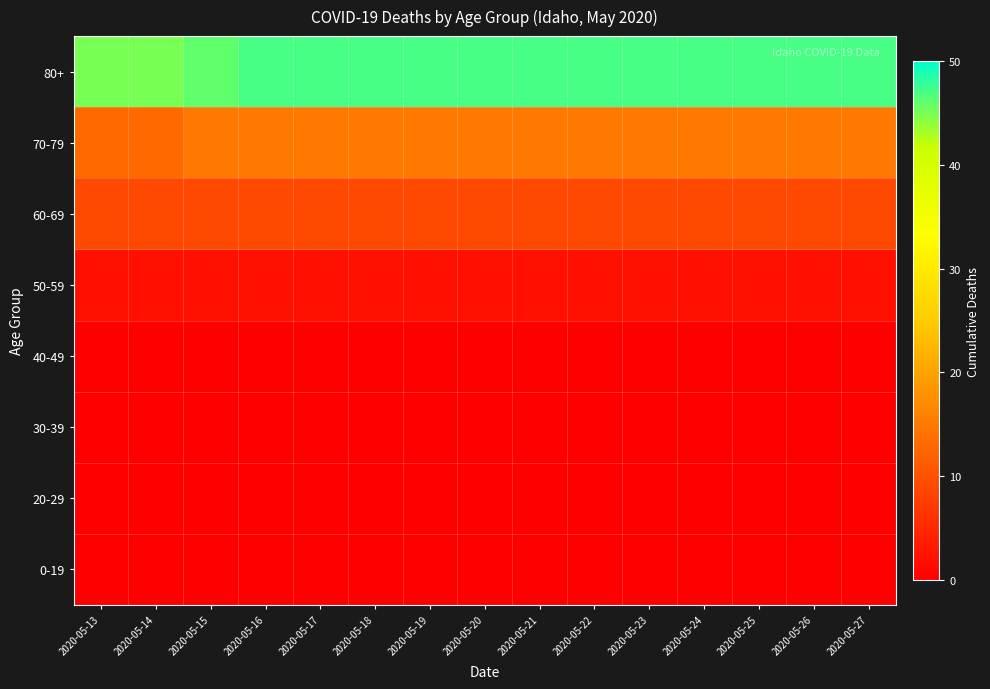

Reading right to left, transcribe all the data shown in this chart.

0-19: 2020-05-27=0	2020-05-26=0	2020-05-25=0	2020-05-24=0	2020-05-23=0	2020-05-22=0	2020-05-21=0	2020-05-20=0	2020-05-19=0	2020-05-18=0	2020-05-17=0	2020-05-16=0	2020-05-15=0	2020-05-14=0	2020-05-13=0
20-29: 2020-05-27=0	2020-05-26=0	2020-05-25=0	2020-05-24=0	2020-05-23=0	2020-05-22=0	2020-05-21=0	2020-05-20=0	2020-05-19=0	2020-05-18=0	2020-05-17=0	2020-05-16=0	2020-05-15=0	2020-05-14=0	2020-05-13=0
30-39: 2020-05-27=0	2020-05-26=0	2020-05-25=0	2020-05-24=0	2020-05-23=0	2020-05-22=0	2020-05-21=0	2020-05-20=0	2020-05-19=0	2020-05-18=0	2020-05-17=0	2020-05-16=0	2020-05-15=0	2020-05-14=0	2020-05-13=0
40-49: 2020-05-27=0	2020-05-26=0	2020-05-25=0	2020-05-24=0	2020-05-23=0	2020-05-22=0	2020-05-21=0	2020-05-20=0	2020-05-19=0	2020-05-18=0	2020-05-17=0	2020-05-16=0	2020-05-15=0	2020-05-14=0	2020-05-13=0
50-59: 2020-05-27=2	2020-05-26=2	2020-05-25=2	2020-05-24=2	2020-05-23=2	2020-05-22=2	2020-05-21=2	2020-05-20=2	2020-05-19=2	2020-05-18=2	2020-05-17=2	2020-05-16=2	2020-05-15=2	2020-05-14=2	2020-05-13=2
60-69: 2020-05-27=9	2020-05-26=9	2020-05-25=9	2020-05-24=9	2020-05-23=9	2020-05-22=9	2020-05-21=9	2020-05-20=9	2020-05-19=9	2020-05-18=9	2020-05-17=9	2020-05-16=9	2020-05-15=9	2020-05-14=9	2020-05-13=9
70-79: 2020-05-27=15	2020-05-26=15	2020-05-25=15	2020-05-24=15	2020-05-23=15	2020-05-22=15	2020-05-21=15	2020-05-20=15	2020-05-19=15	2020-05-18=15	2020-05-17=15	2020-05-16=15	2020-05-15=15	2020-05-14=13	2020-05-13=13
80+: 2020-05-27=47	2020-05-26=47	2020-05-25=47	2020-05-24=47	2020-05-23=47	2020-05-22=47	2020-05-21=47	2020-05-20=47	2020-05-19=47	2020-05-18=47	2020-05-17=47	2020-05-16=47	2020-05-15=46	2020-05-14=45	2020-05-13=45